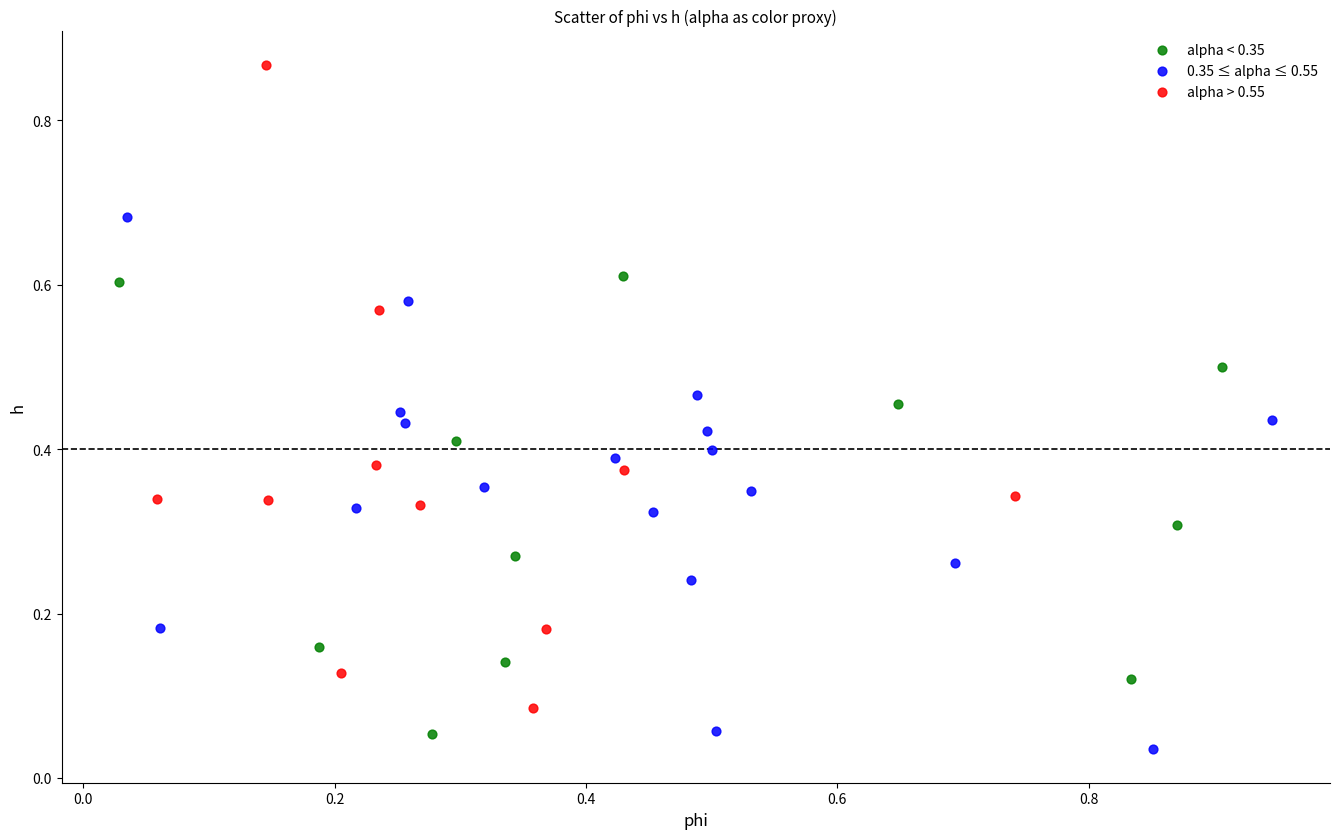

Which series contains the lowest Y value?

0.35 ≤ alpha ≤ 0.55